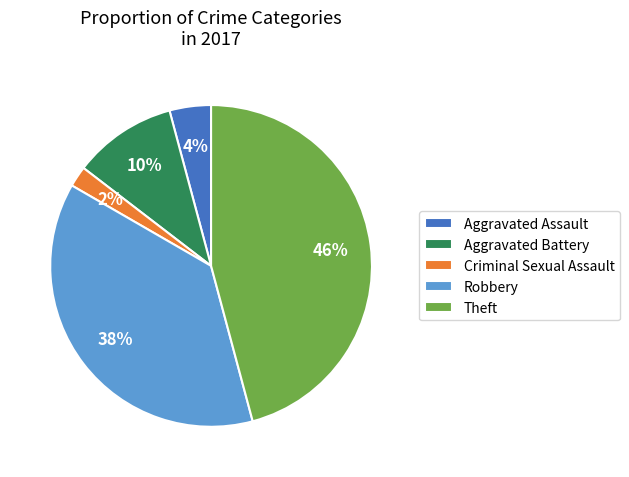

True or false: Robbery accounts for 46% of the total.

False